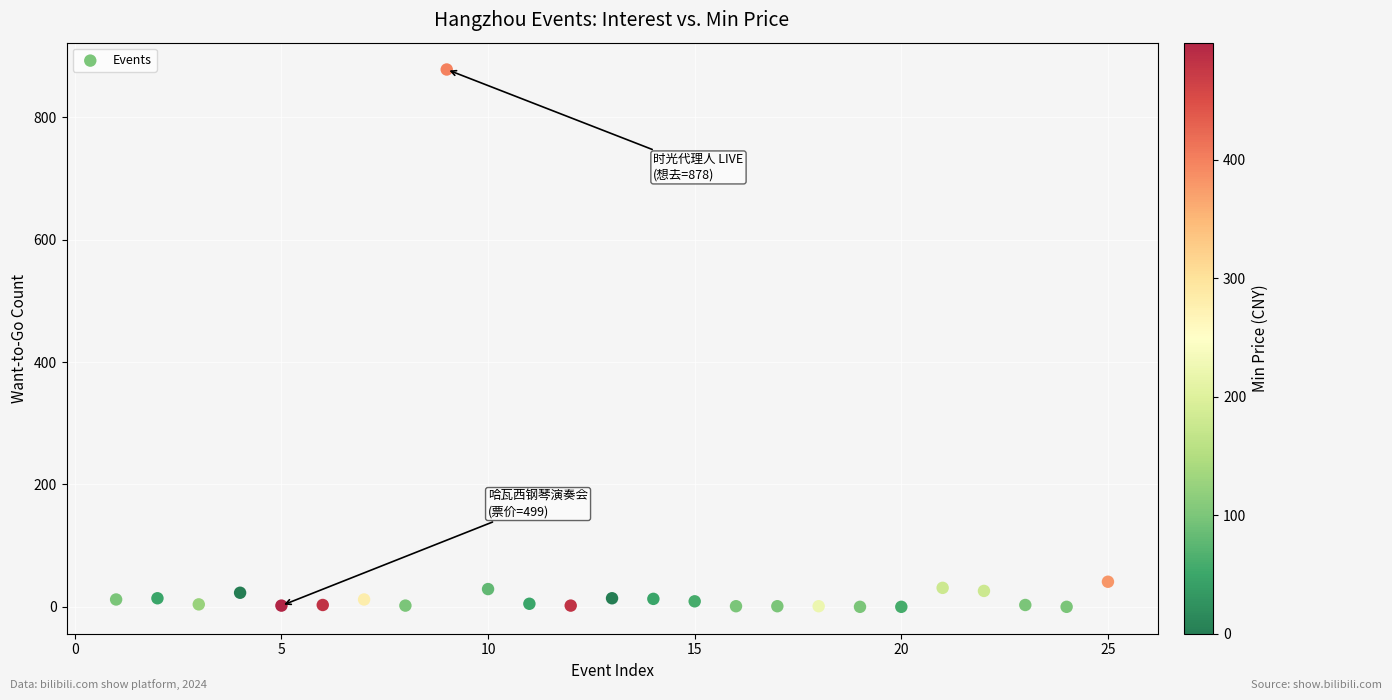

What Y value in the scatter plot is closest to 439?

41